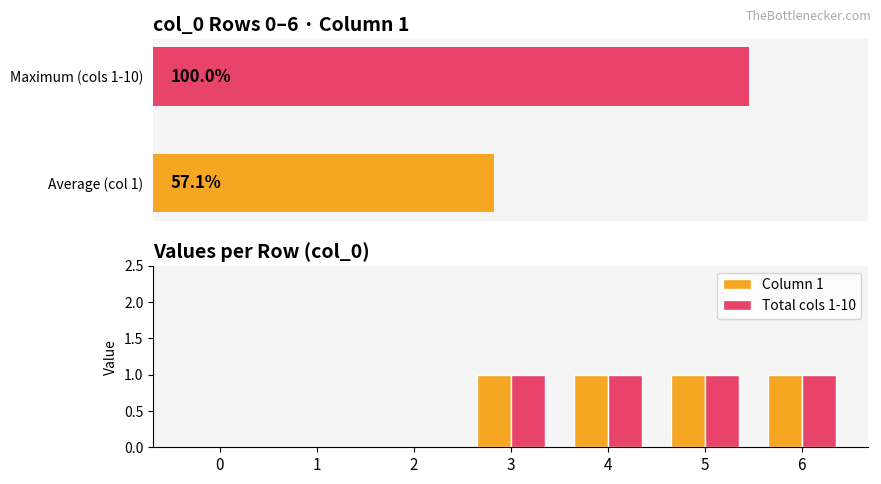

Between 1 and 2, which is larger?

1